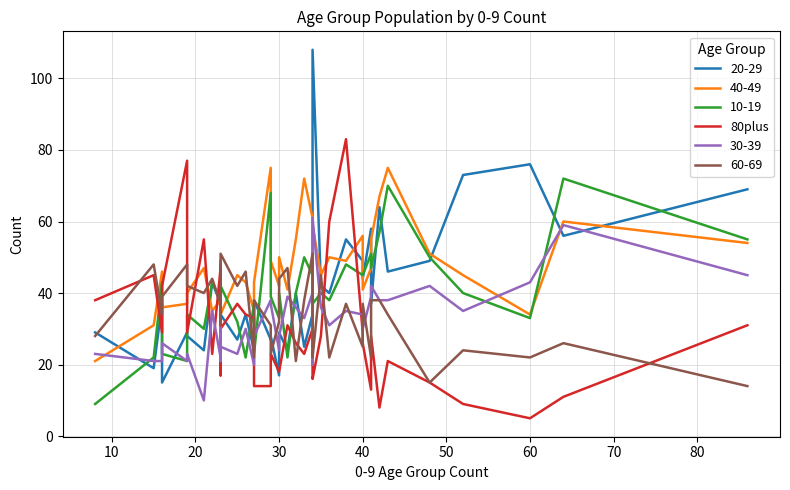

How many values exceed 28?

18